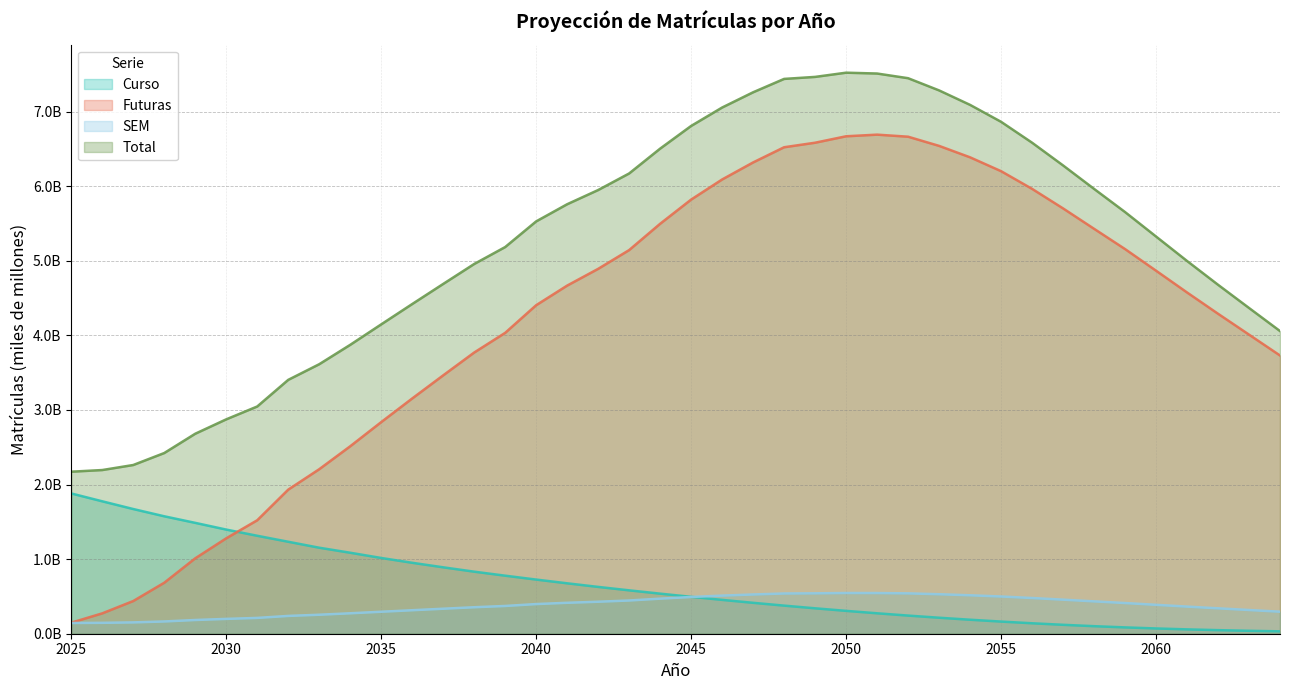

At which category is the sum across all series the highest?

2050